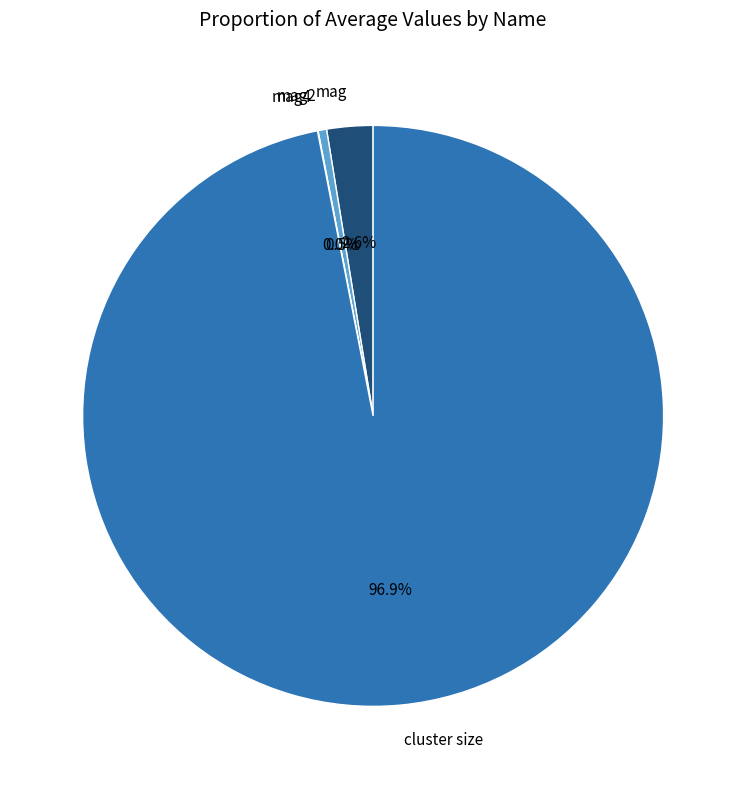

Which has a higher value, cluster size or mag?

cluster size